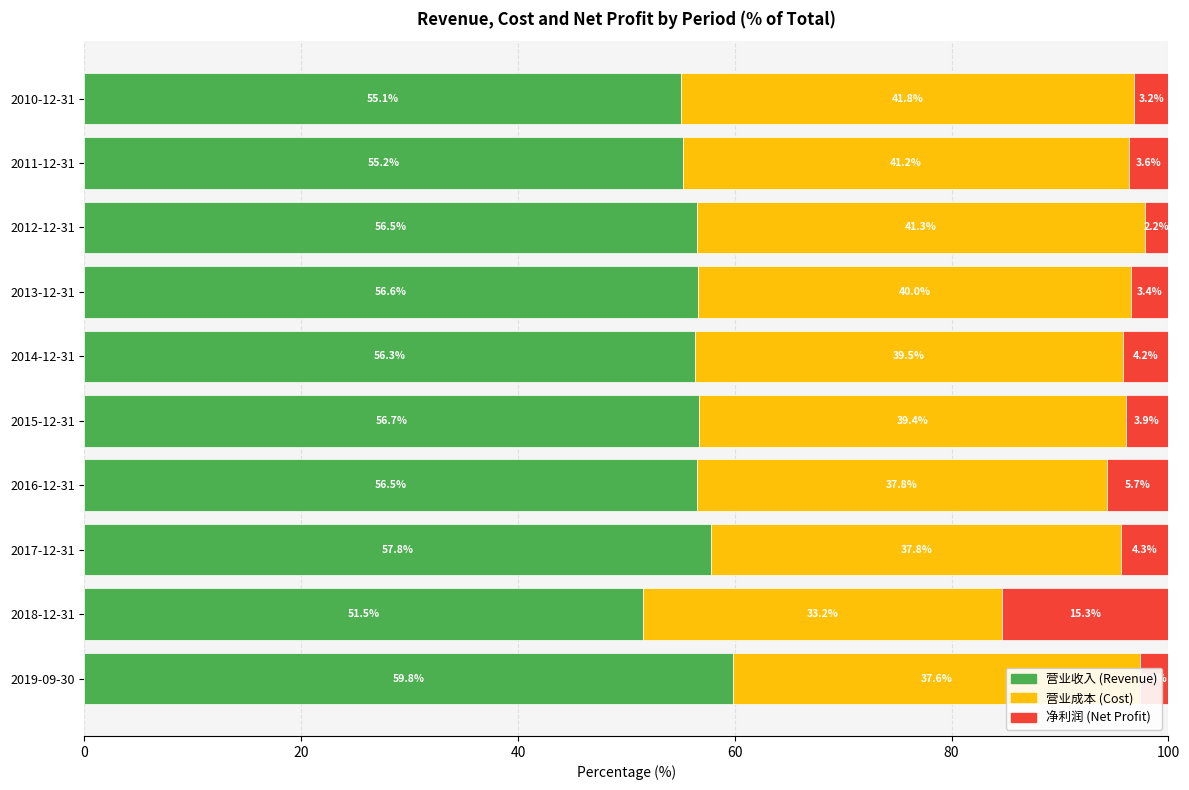

What is the total value across all series at 2018-12-31?

100.0